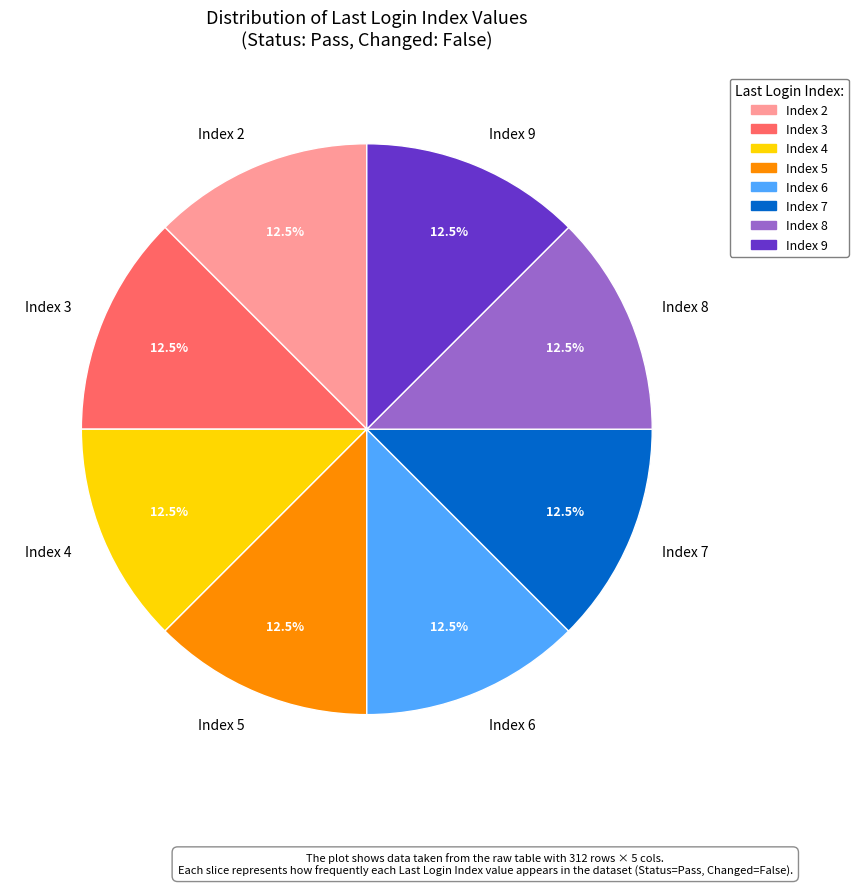

Does Index 6 represent more than half of the total?

No